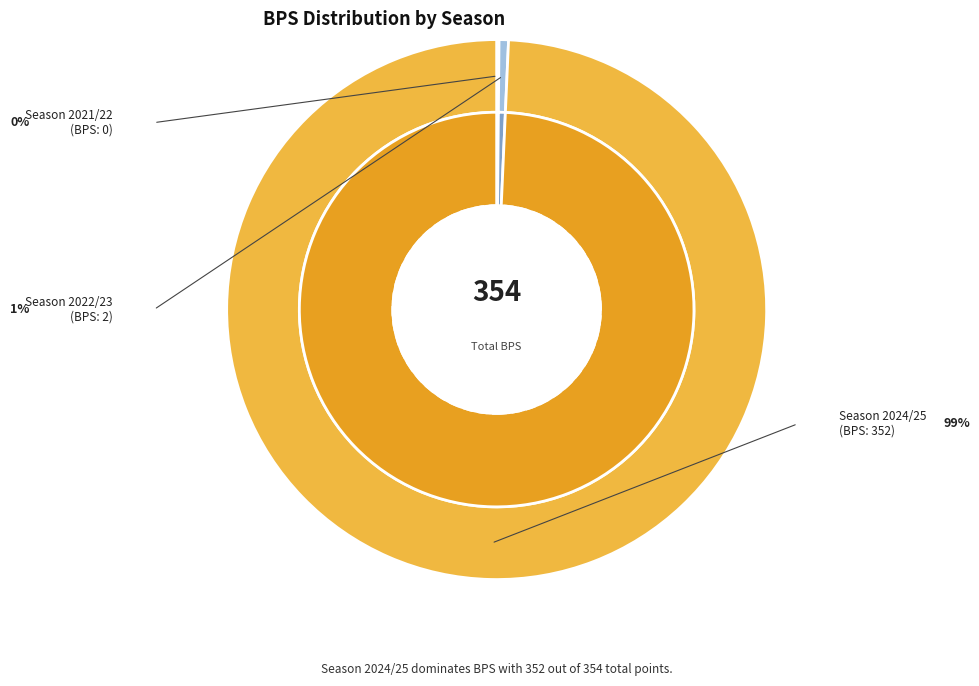

What is the total percentage of 2024/25 (3 assists) and 2022/23 (0 assists)?

100.0%